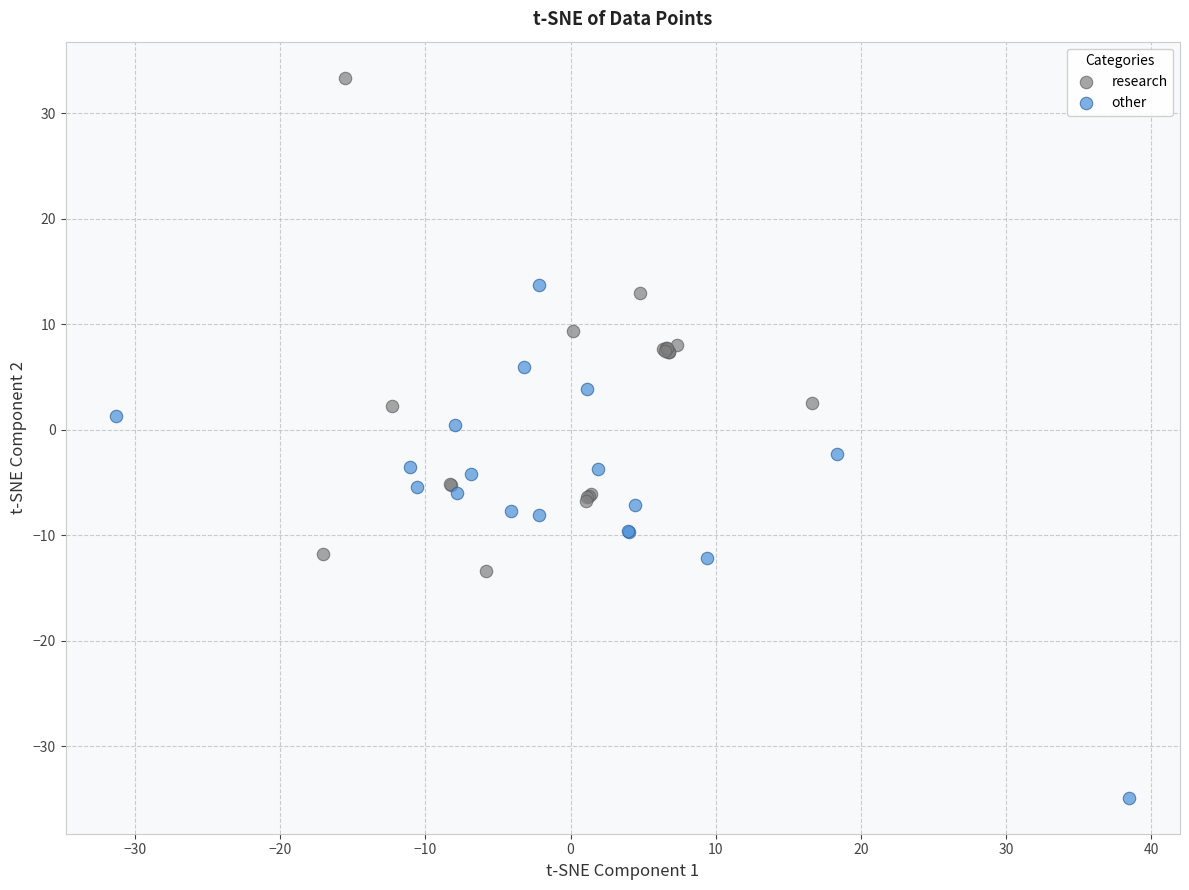

Which series reaches the maximum Y coordinate?

research